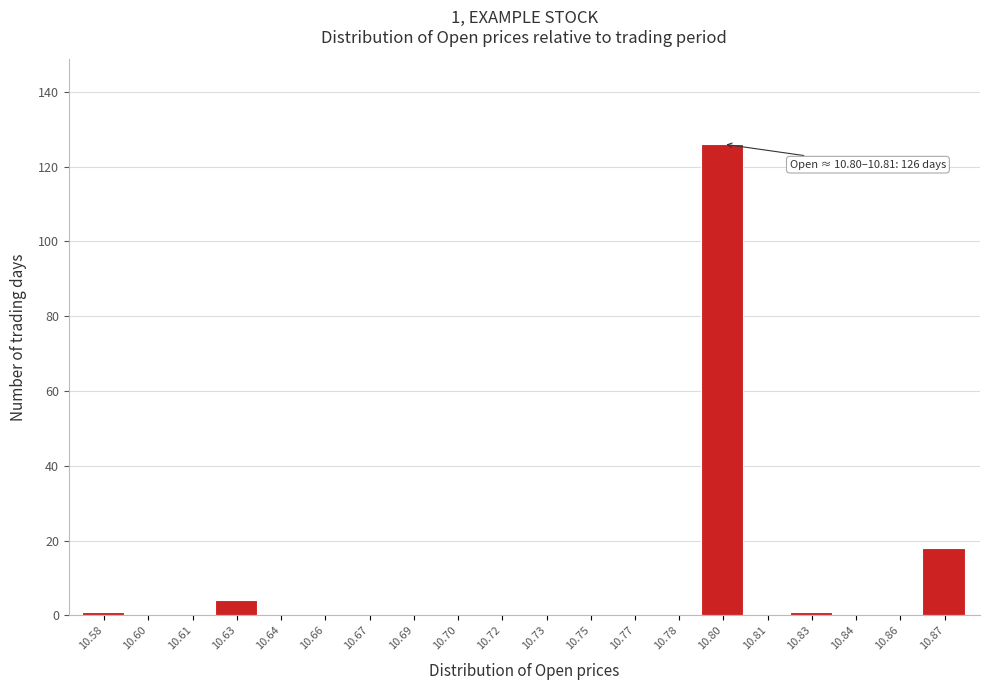

Reading right to left, what are all the values shown in this chart?

10.87=18	10.86=0	10.84=0	10.83=1	10.81=0	10.80=126	10.78=0	10.77=0	10.75=0	10.73=0	10.72=0	10.70=0	10.69=0	10.67=0	10.66=0	10.64=0	10.63=4	10.61=0	10.60=0	10.58=1